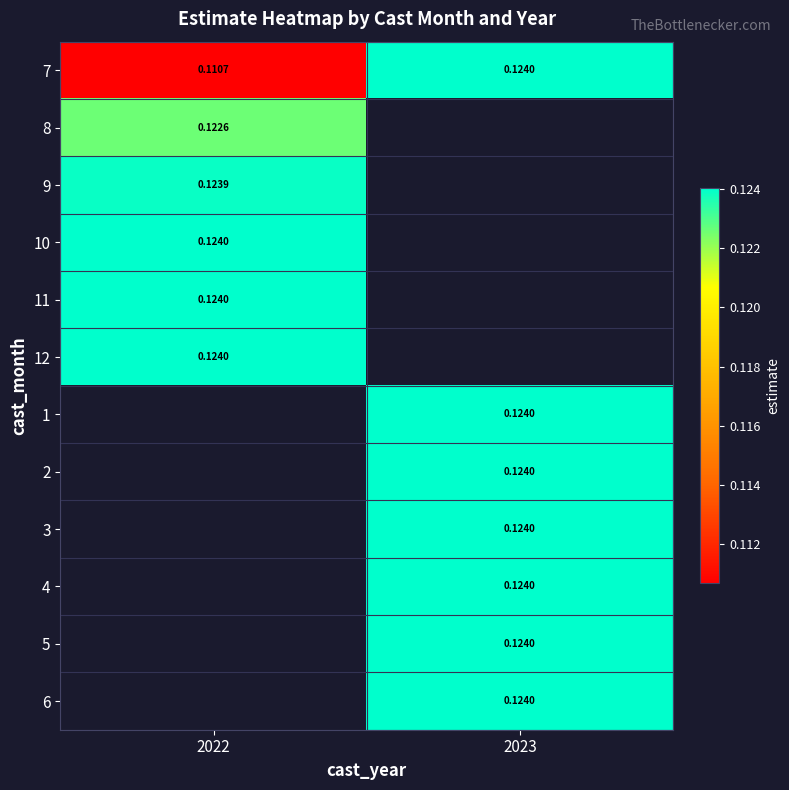

At which label does 6 first exceed 0?

2023